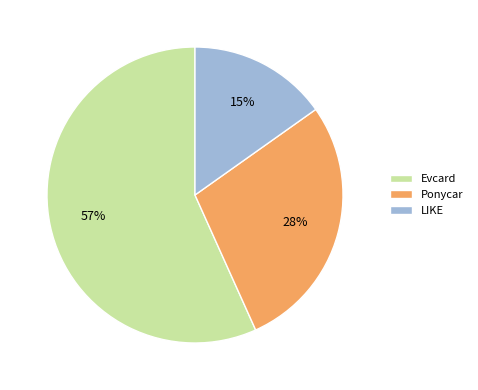

What is the majority slice?

Evcard